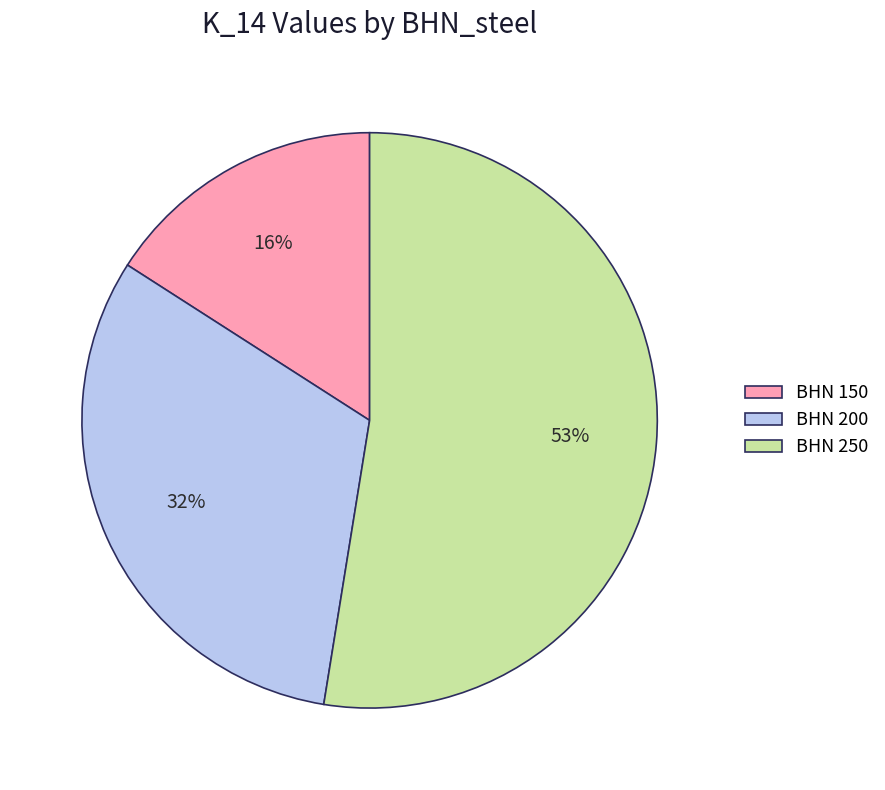

Rank the categories by value from highest to lowest.

BHN 250, BHN 200, BHN 150